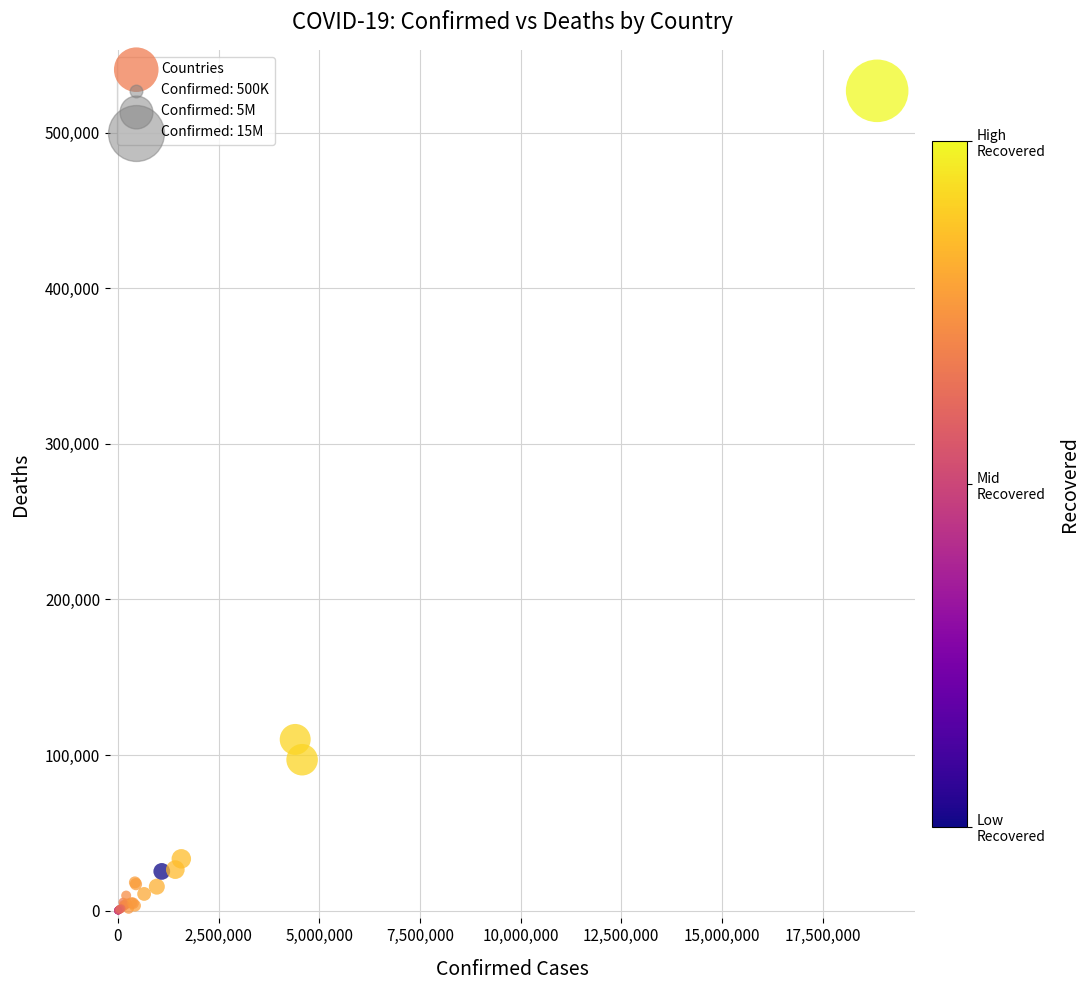

What Y value in the scatter plot is closest to 263446?

110019